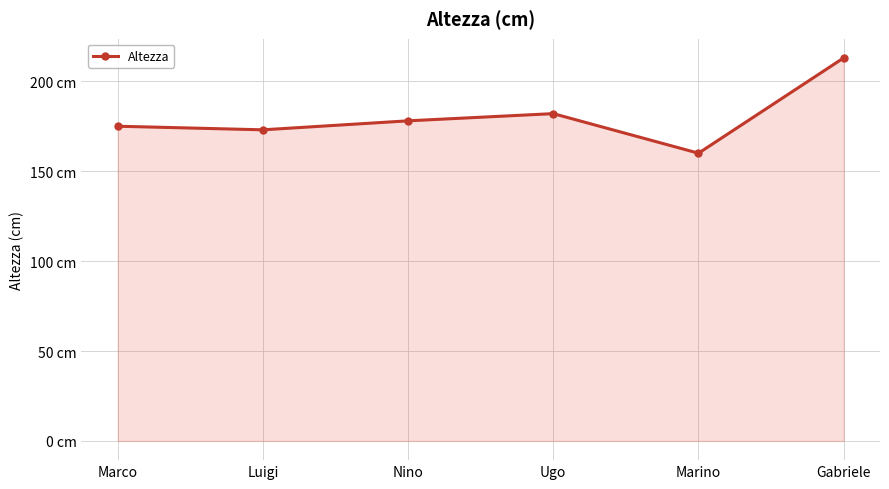

List the labels in order of value, largest first.

Gabriele, Ugo, Nino, Marco, Luigi, Marino